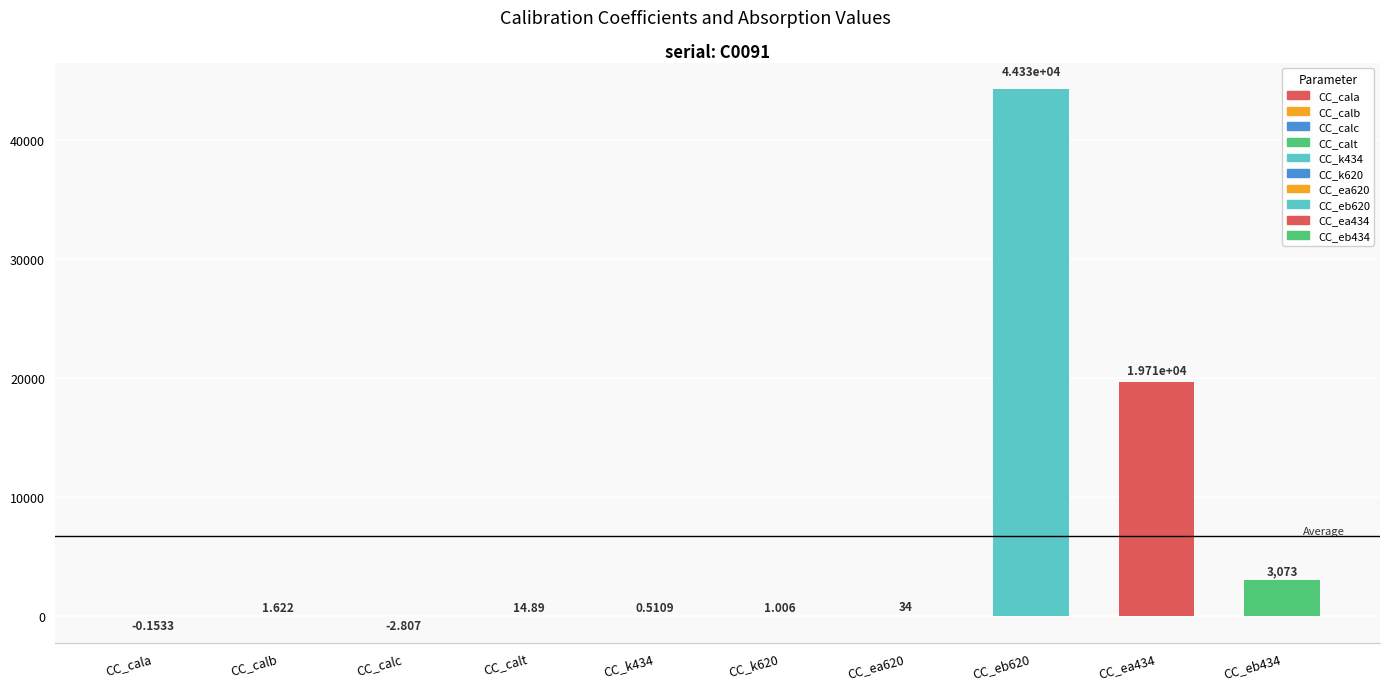

How many categories are shown in the chart?

10